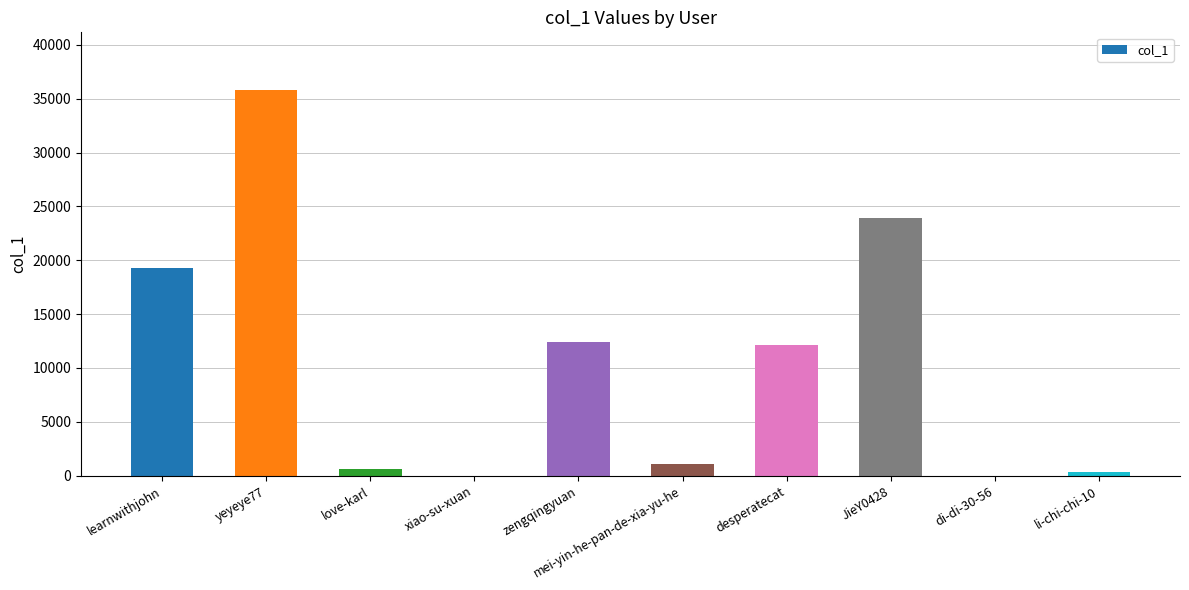

What is the sum of all values?

105588